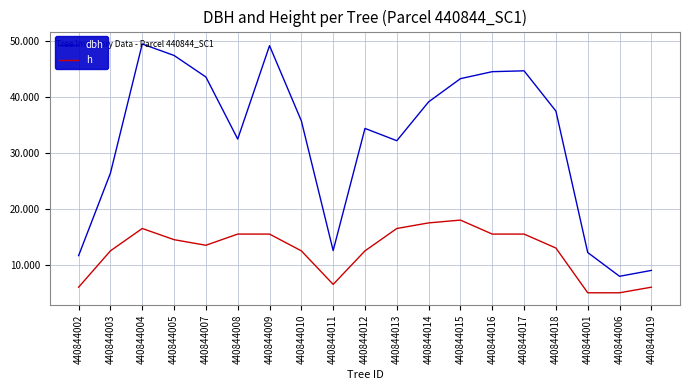

Between 440844014 and 440844015, which series saw the biggest shift?

dbh